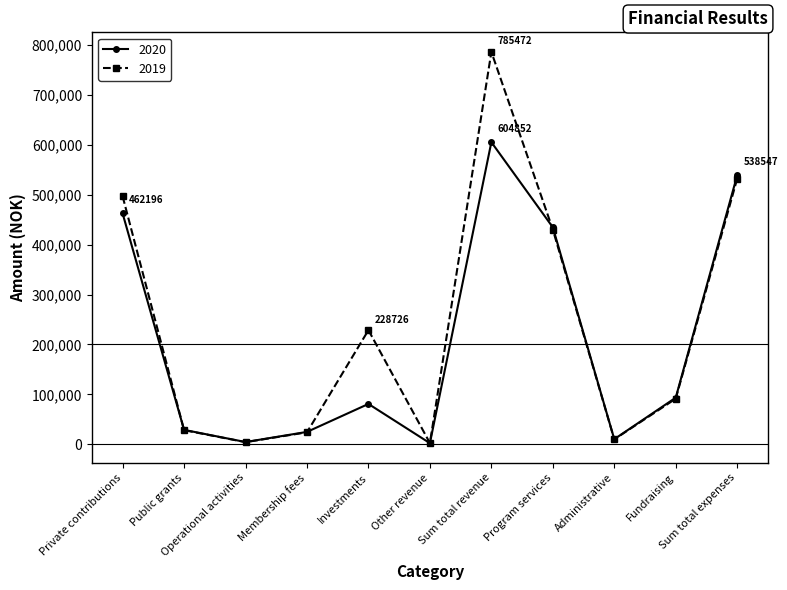

True or false: 2020 has more than 1 points higher than both neighbors.

True